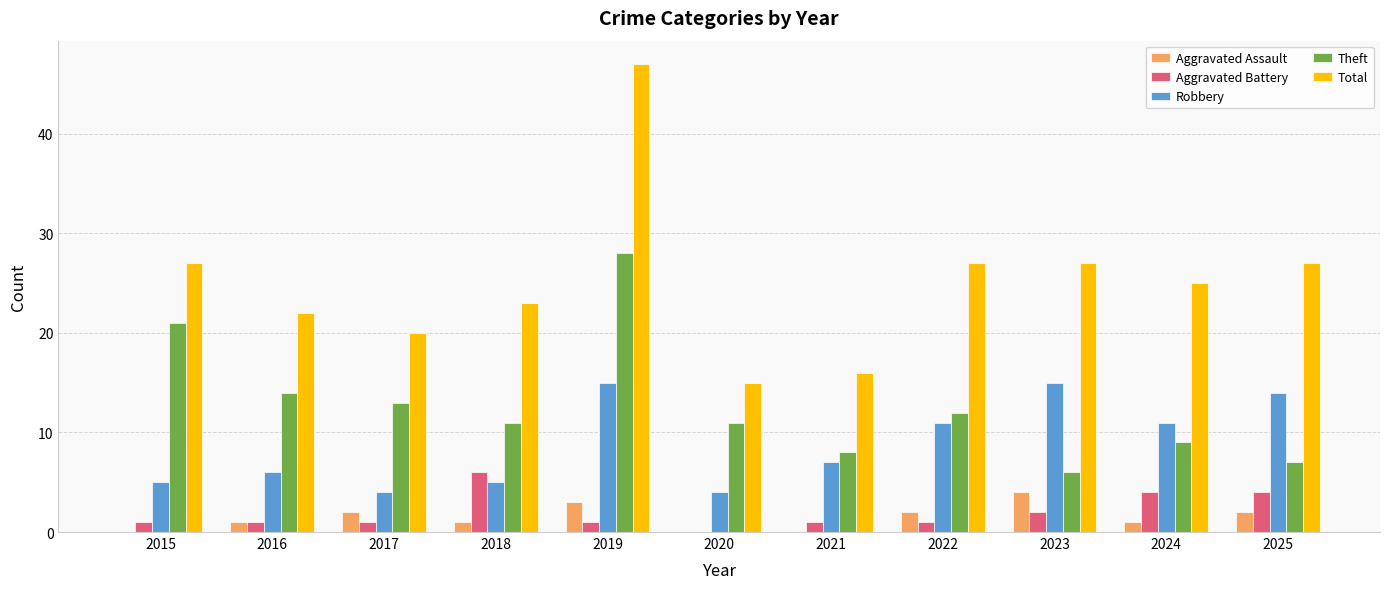

Which series has the largest total across all categories?

Total